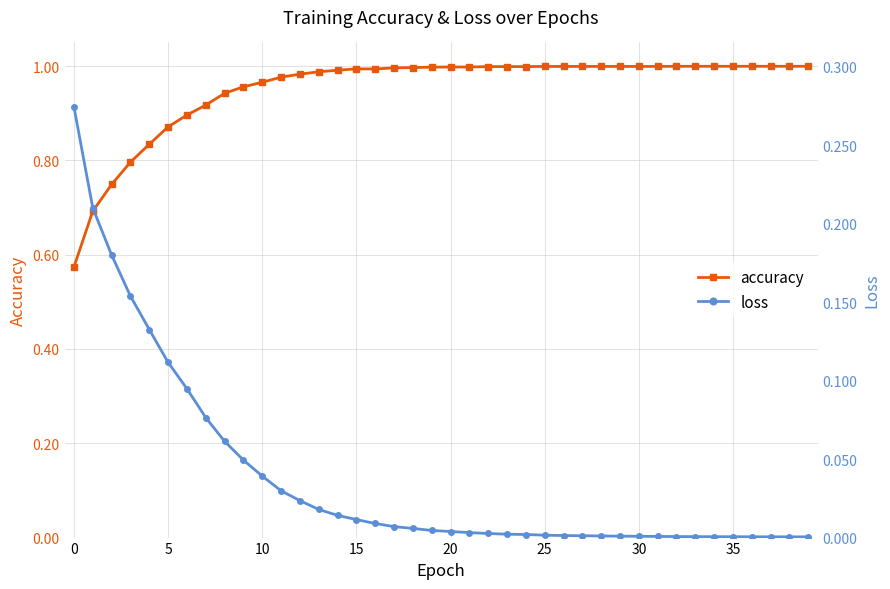

What is the difference between the maximum and minimum values in the accuracy series?

0.4